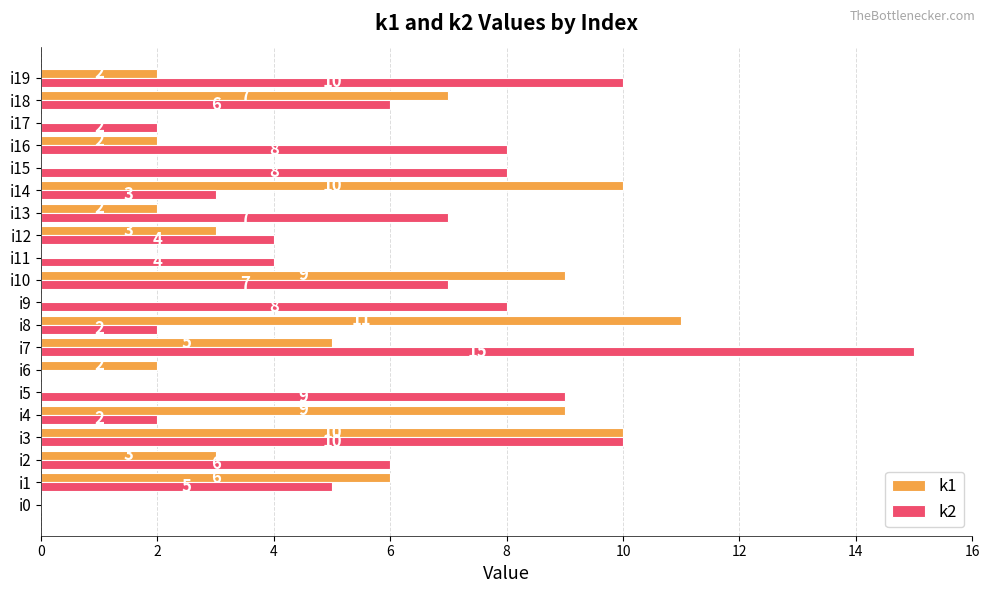

What is the greatest value displayed?

15